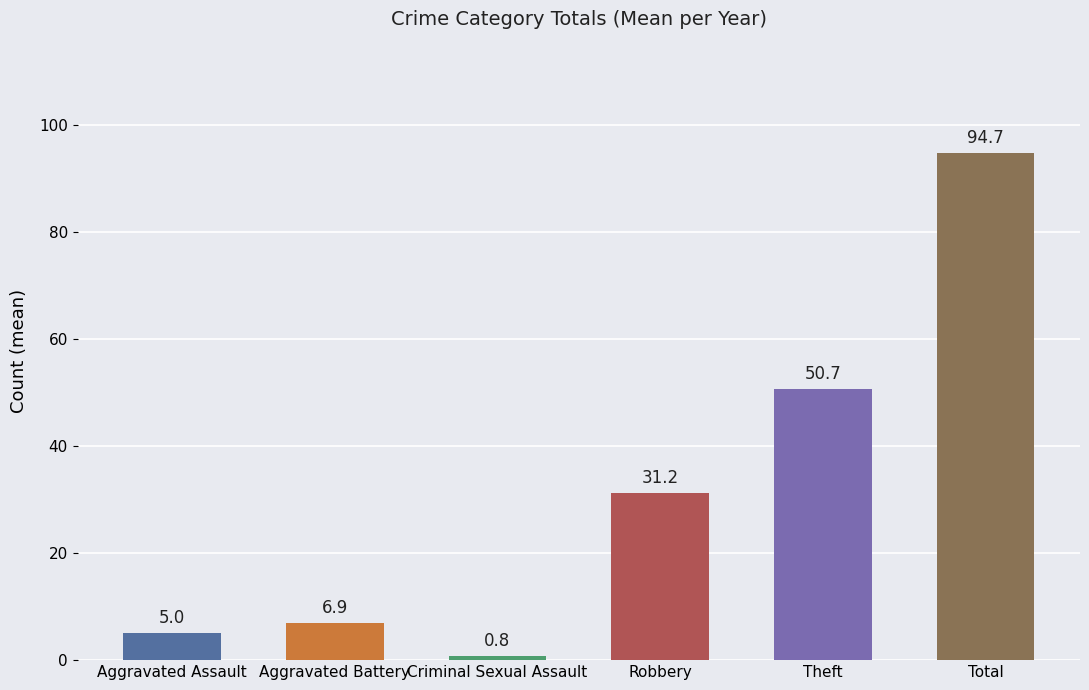

Reading left to right, what are all the values shown in this chart?

5.0	6.9	0.8	31.2	50.7	94.7